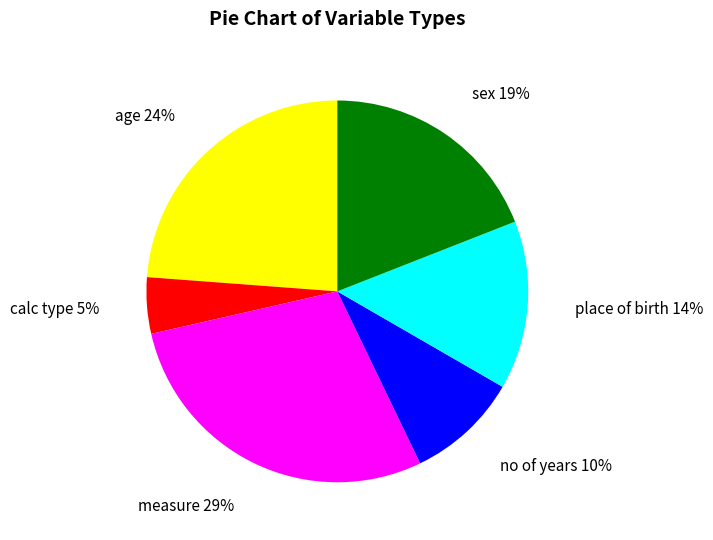

Do calc type and place of birth together represent more than half of the pie?

No